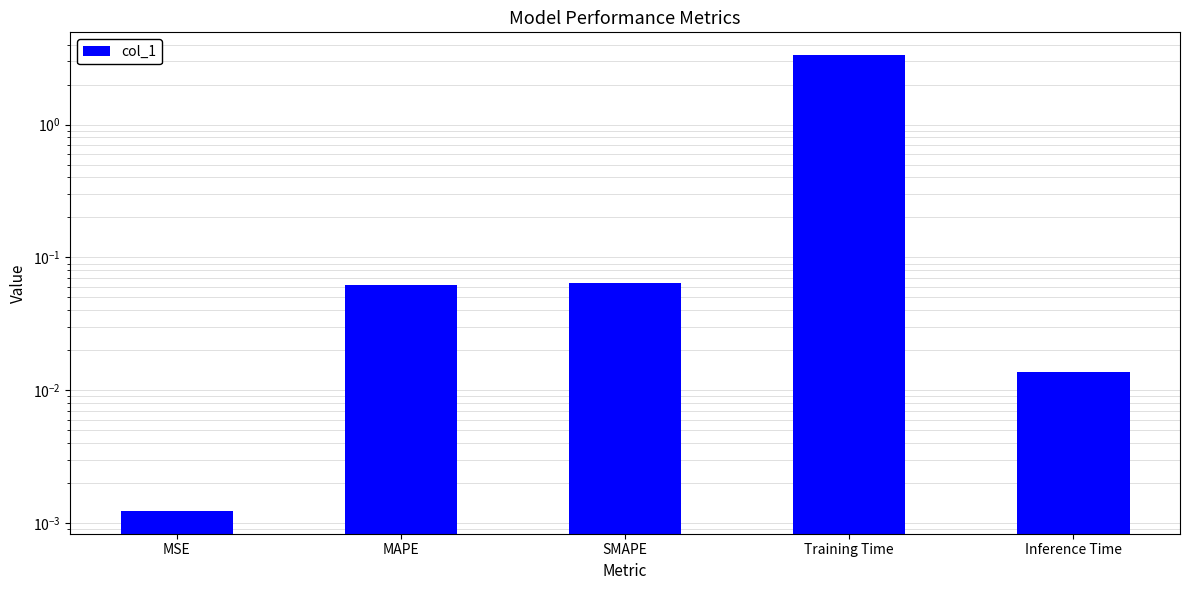

How many categories are shown in the chart?

5